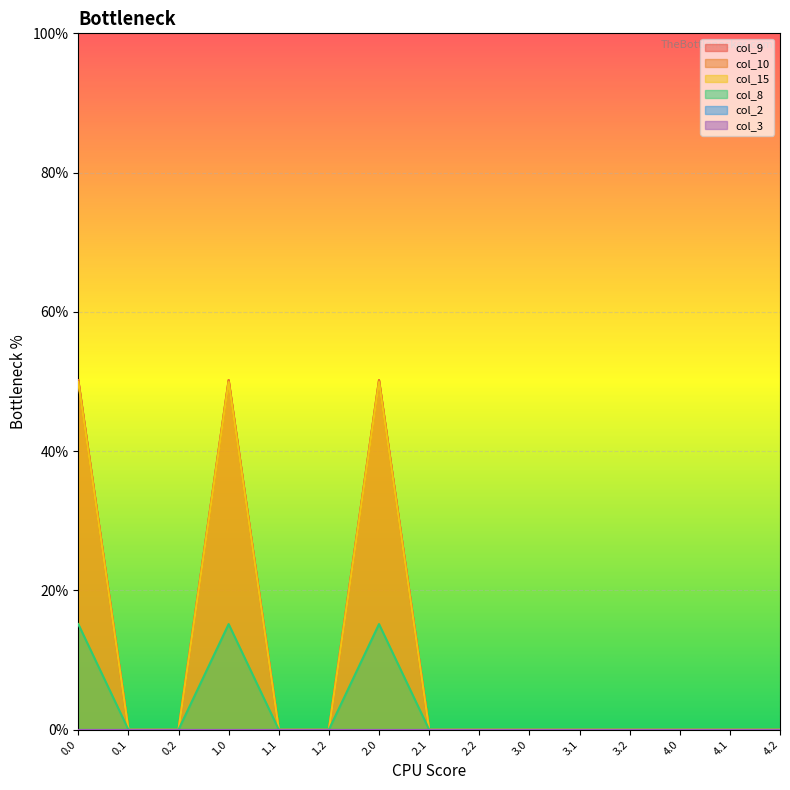

Which series changed the most between 0.1 and 1.2?

col_9